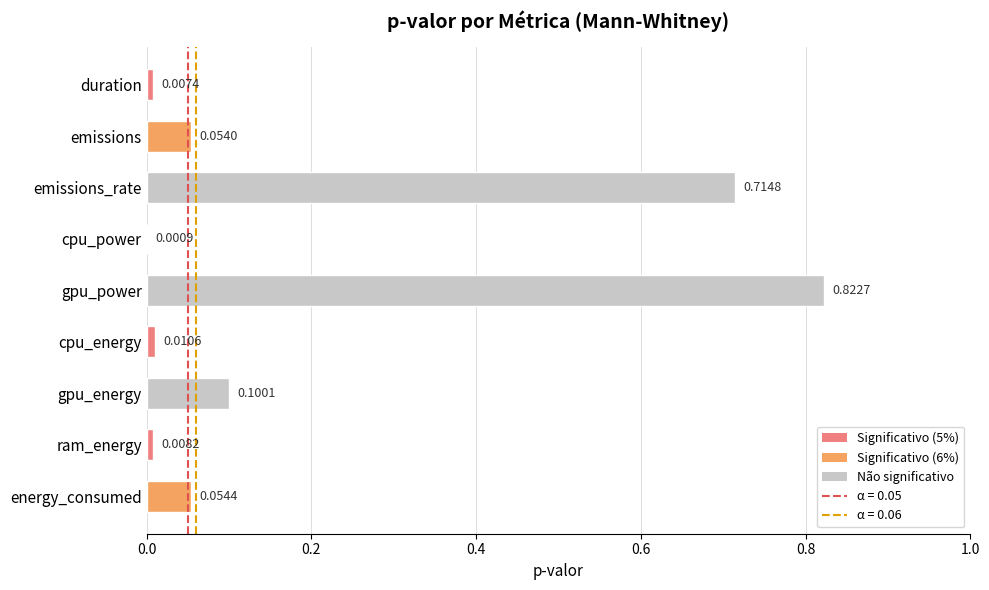

At which category does the chart reach its peak across all series?

gpu_power